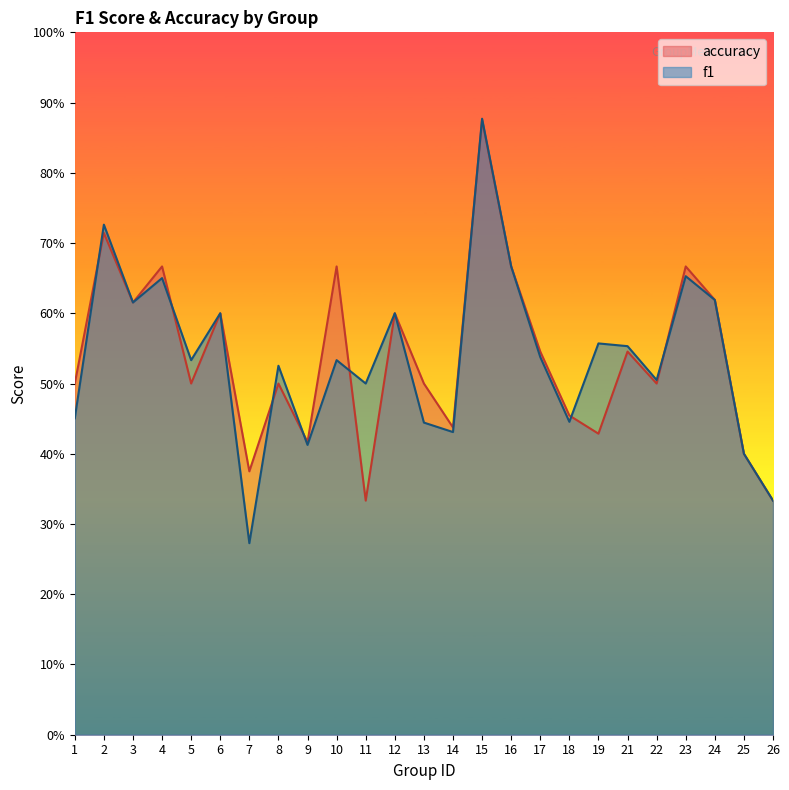

What is the difference between the maximum and second lowest values in the f1 series?

0.5